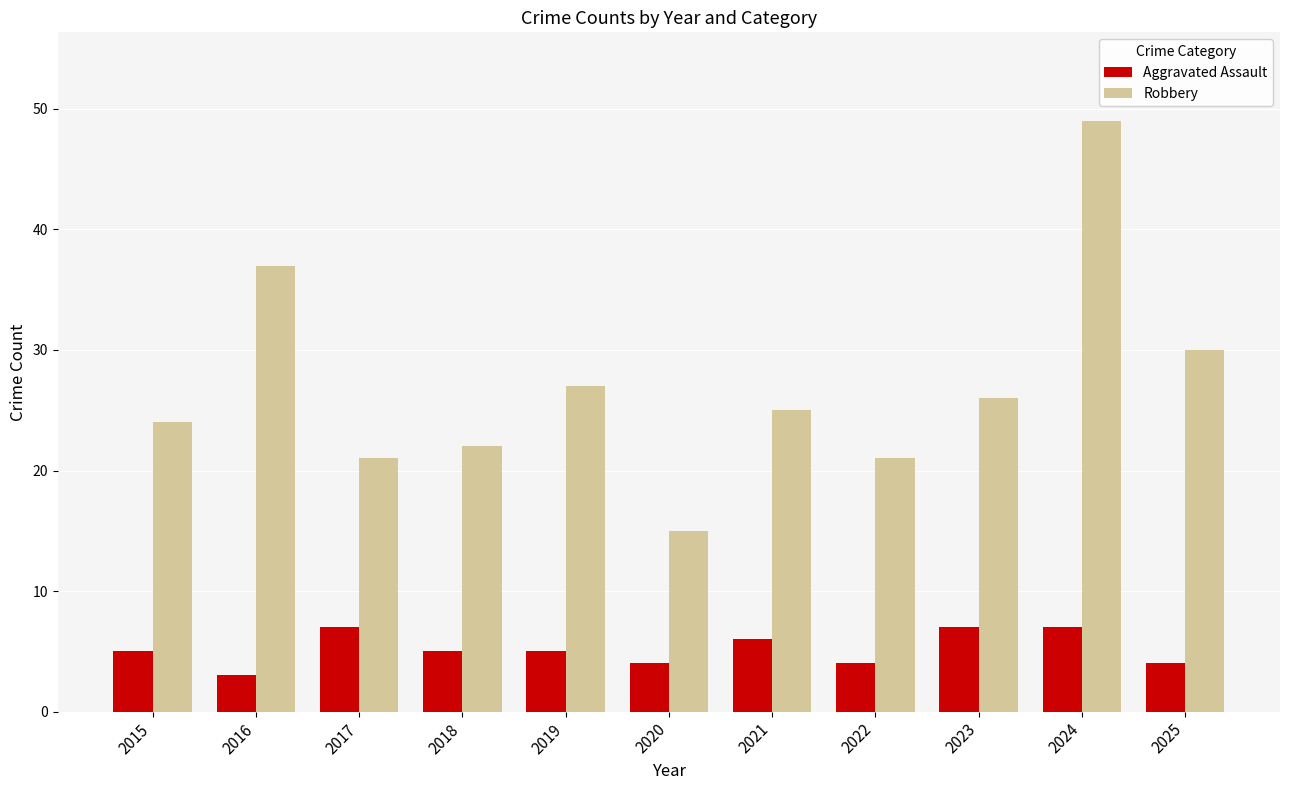

How many groups of bars are there?

11